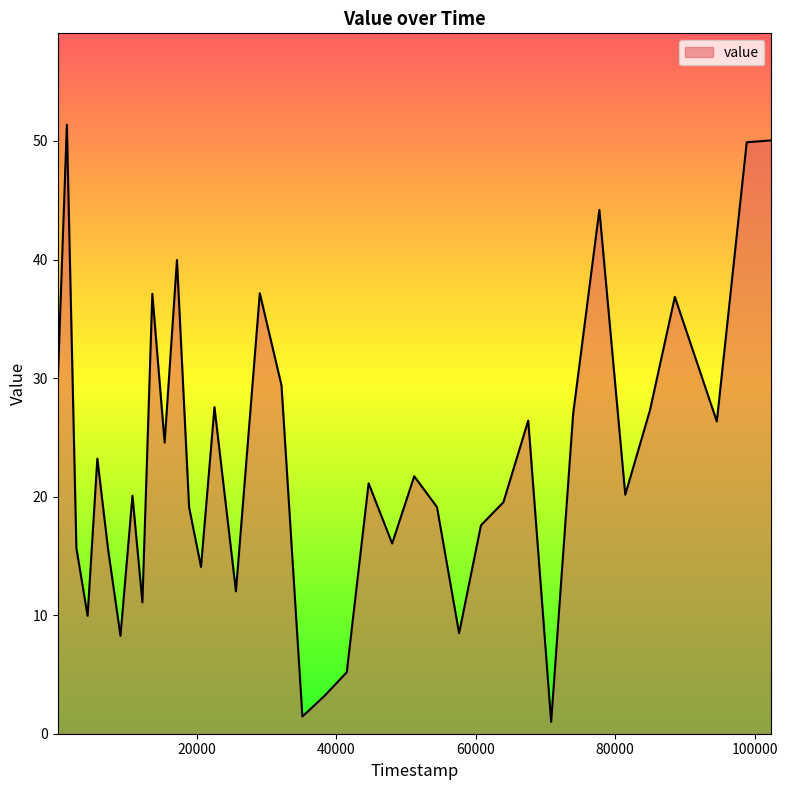

Does the chart have visible grid lines?

No